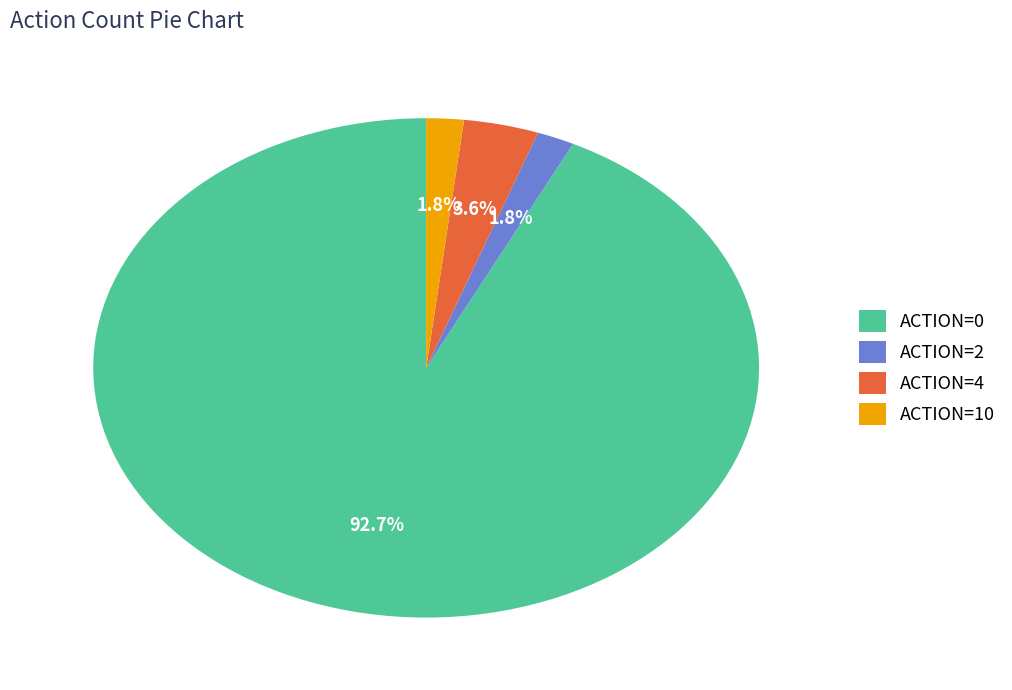

Which category accounts for the majority?

ACTION=0